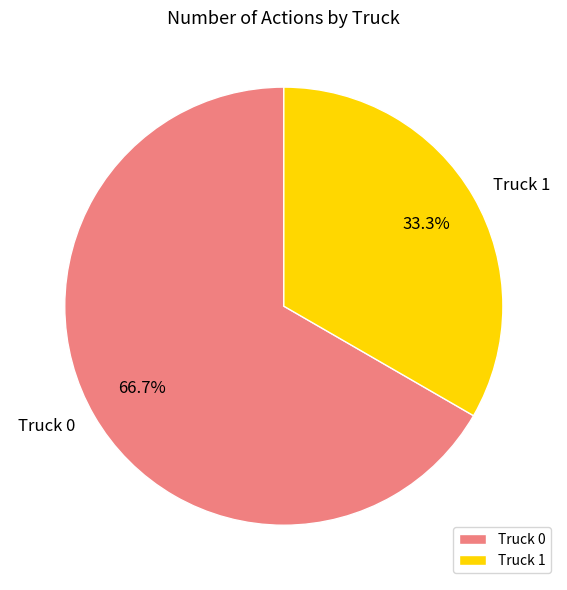

Which slice is the largest?

Truck 0